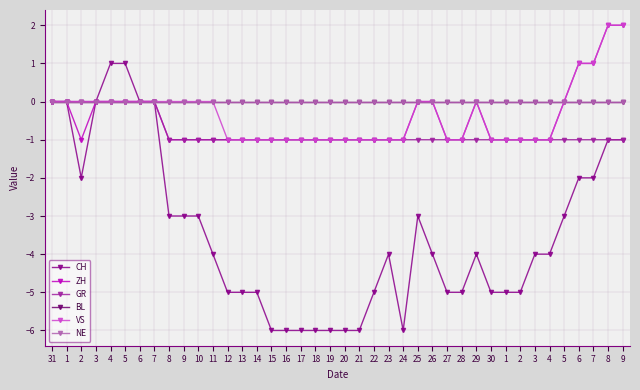

How many lines are shown in the chart?

6